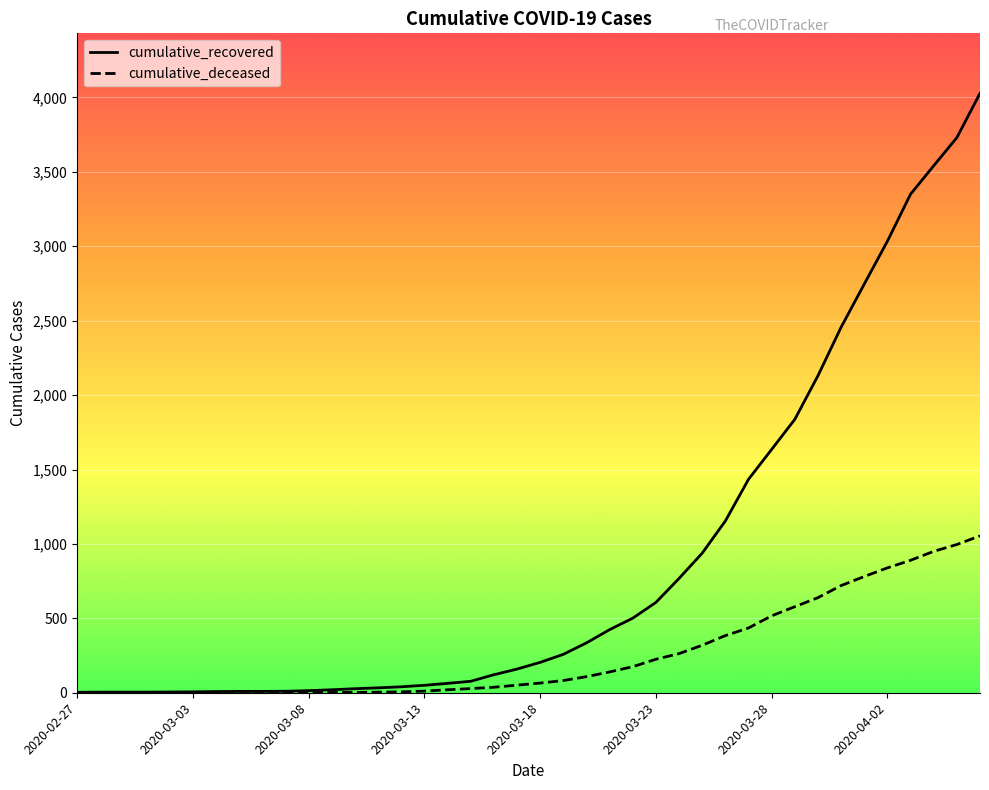

What is the maximum value shown in the chart?

4028